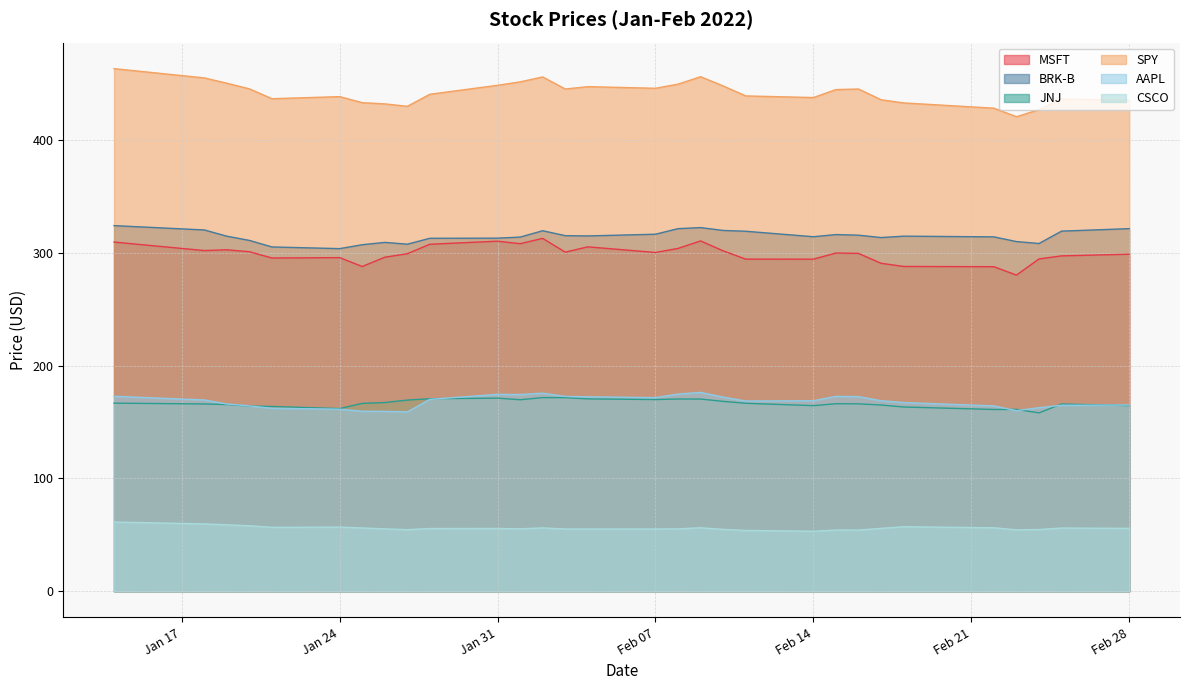

Where does the CSCO series first go above 55?

1/14/2022